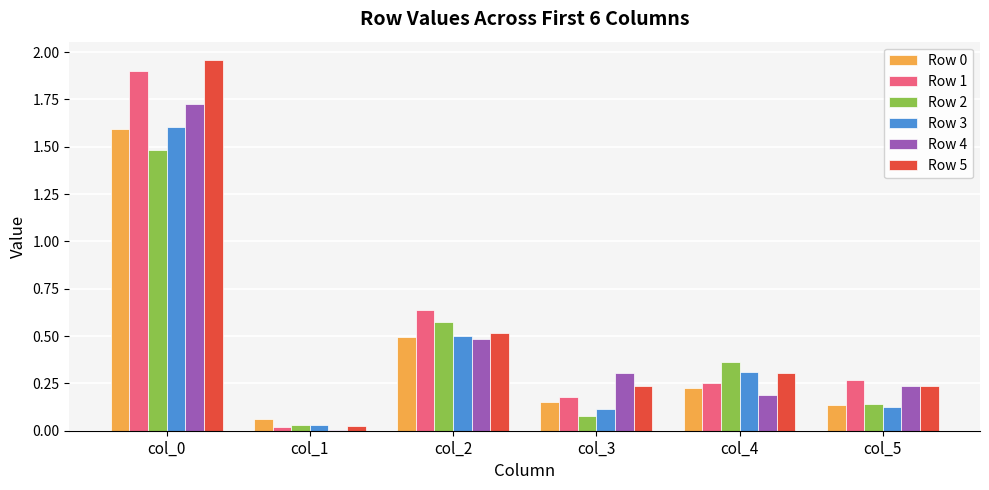

Which series has the largest range (max minus min)?

Row 5